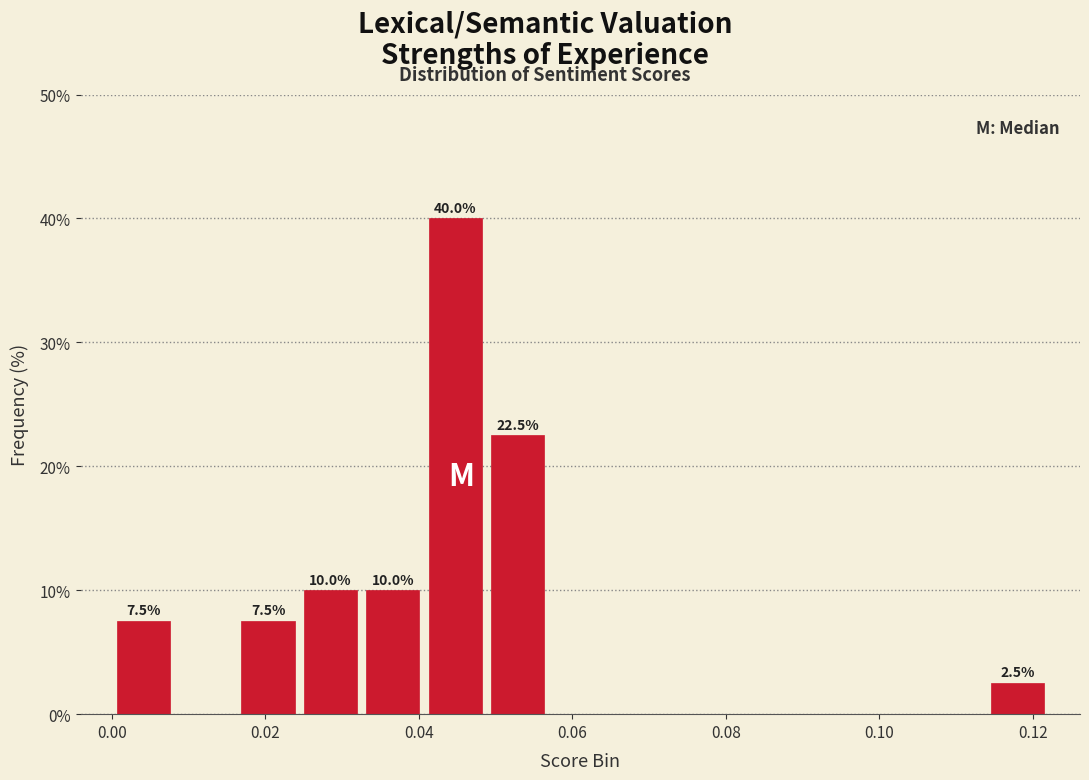

Which range on the x-axis has the tallest bar?

0.040 to 0.048